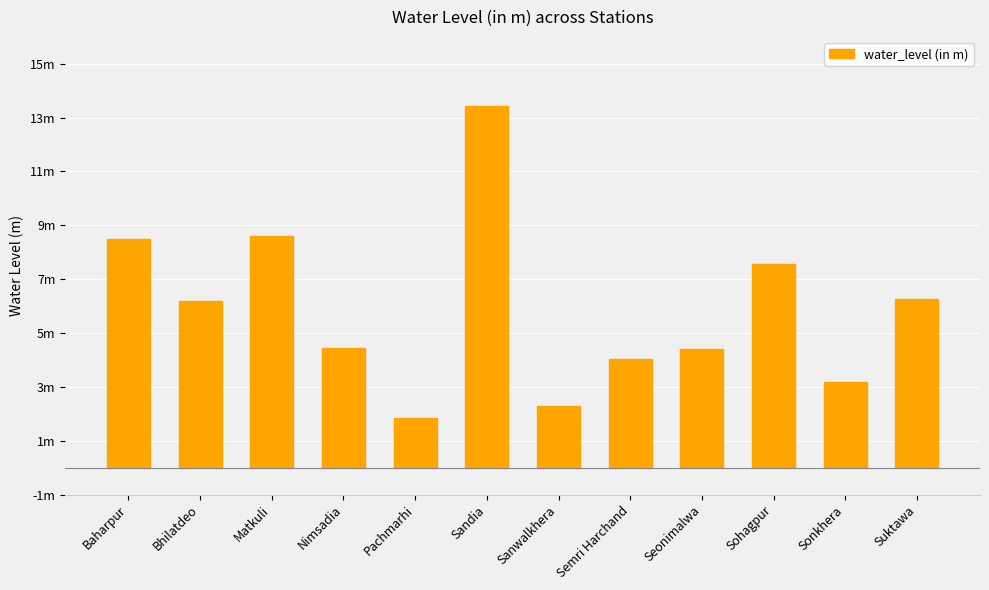

The chart shows a value of 3.7 at Suktawa. True or false?

False